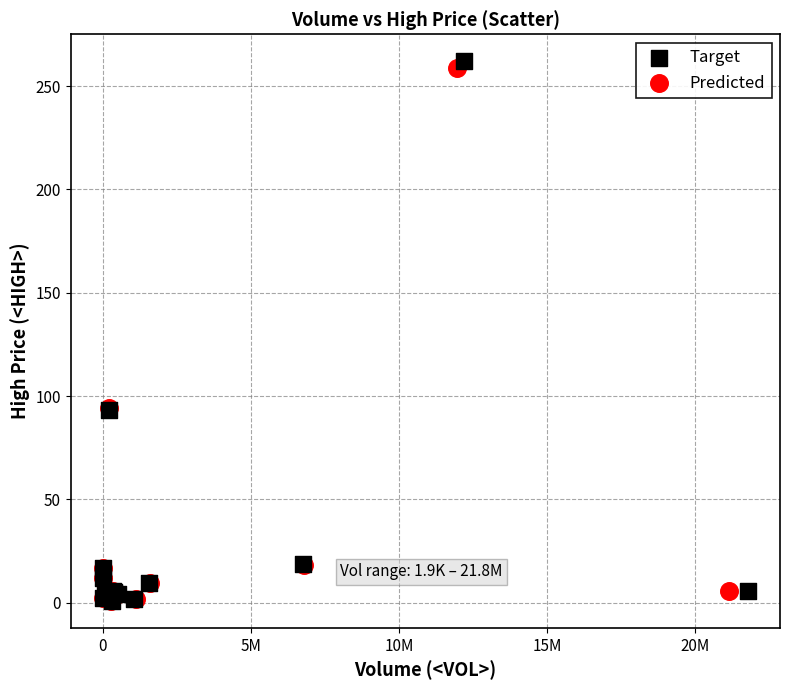

Which series has the largest Y range (max minus min)?

Target